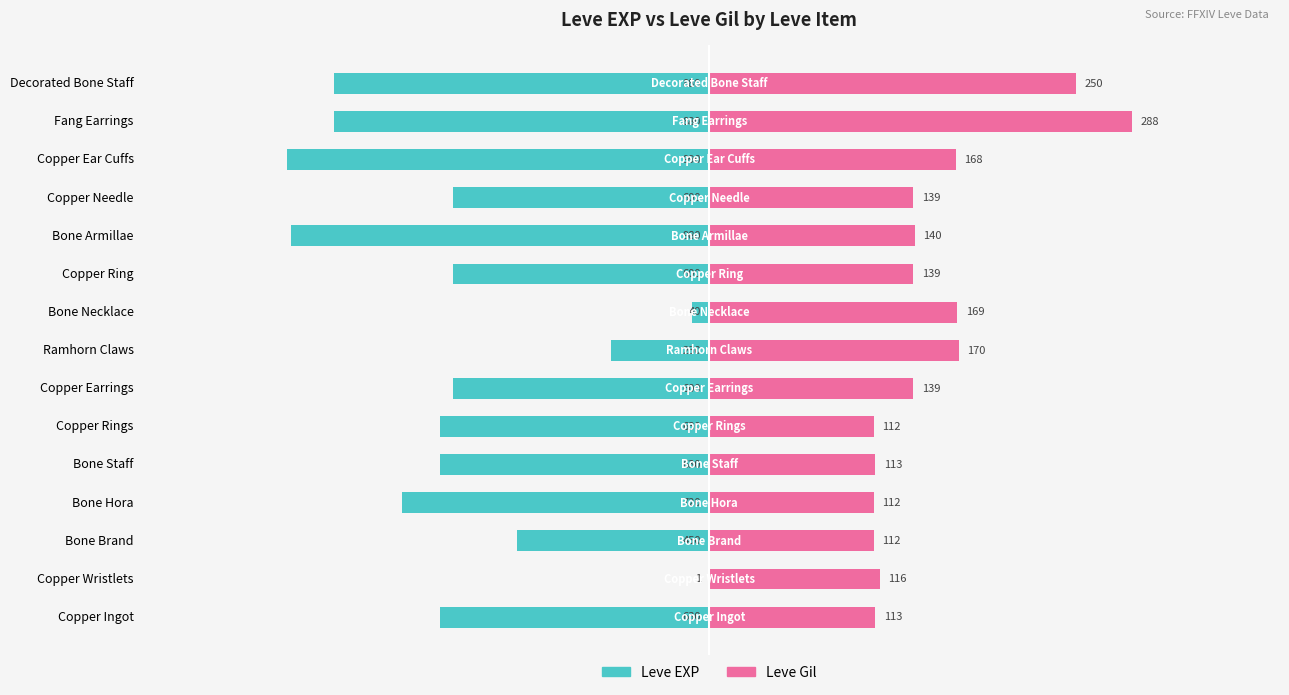

What is the value of the Leve EXP bar at the 6th from the left?

-0.6